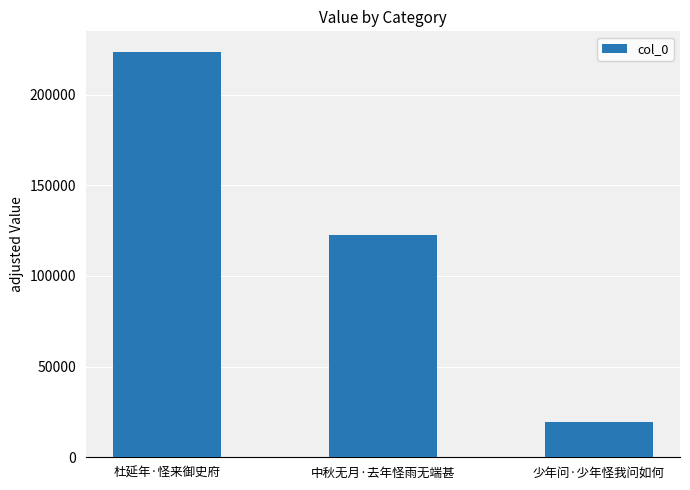

What is the greatest value displayed?

223709